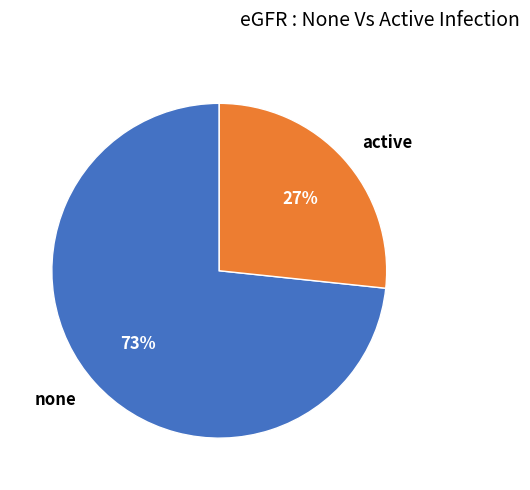

Does any single category account for the majority?

Yes